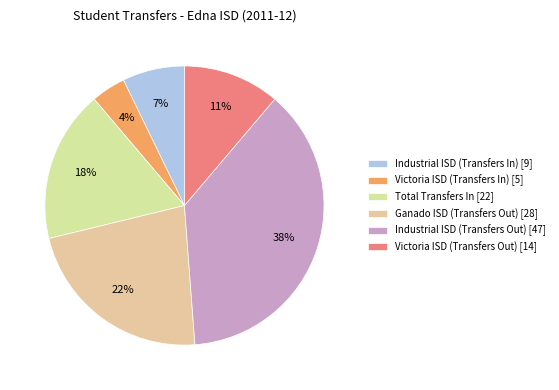

To the nearest percent, what is the difference between the largest and smallest slice percentages?

34%